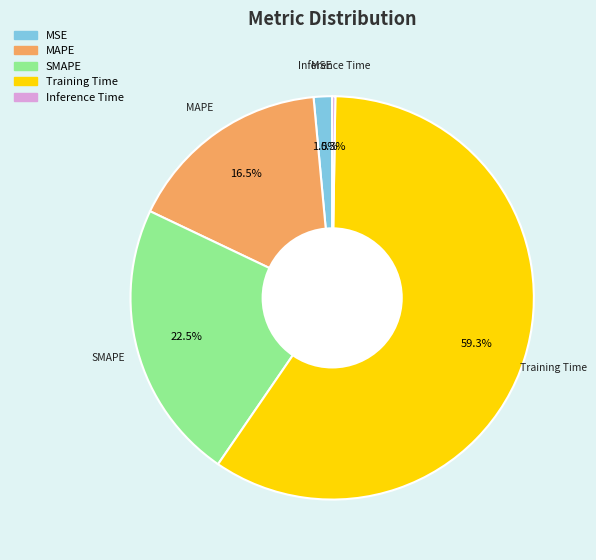

What portion of the pie excludes SMAPE?

77.5%